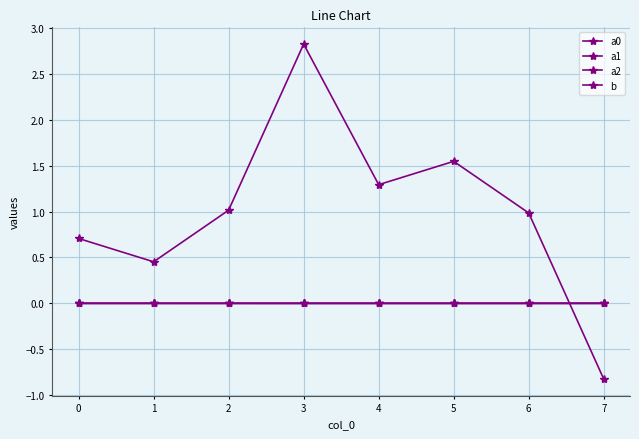

Is this an area chart (filled region under the line)?

No